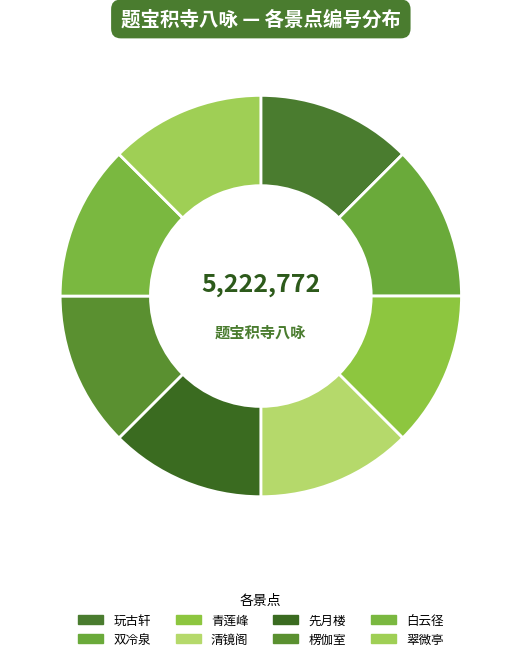

Is there a majority slice in this chart?

No